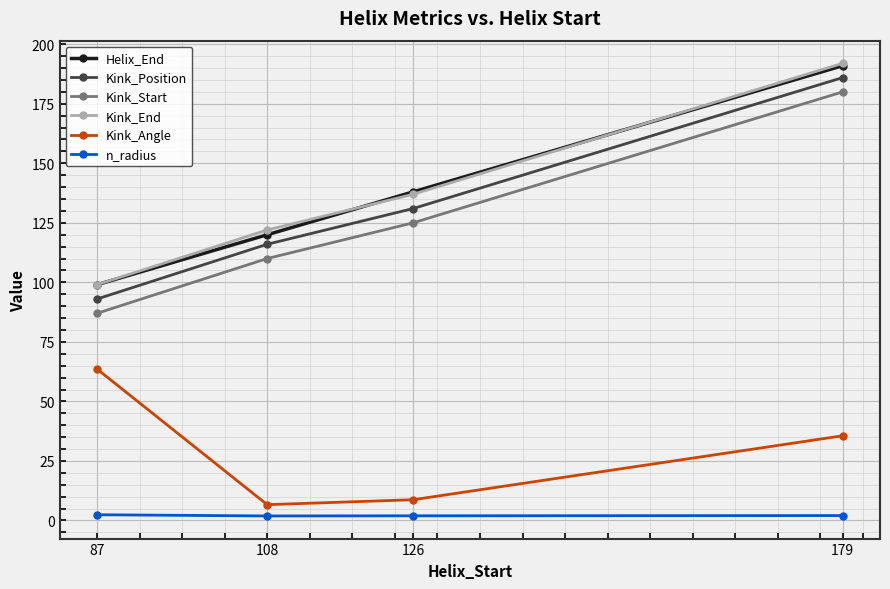

What is the difference between the maximum and minimum values in the Kink_End series?

93.0